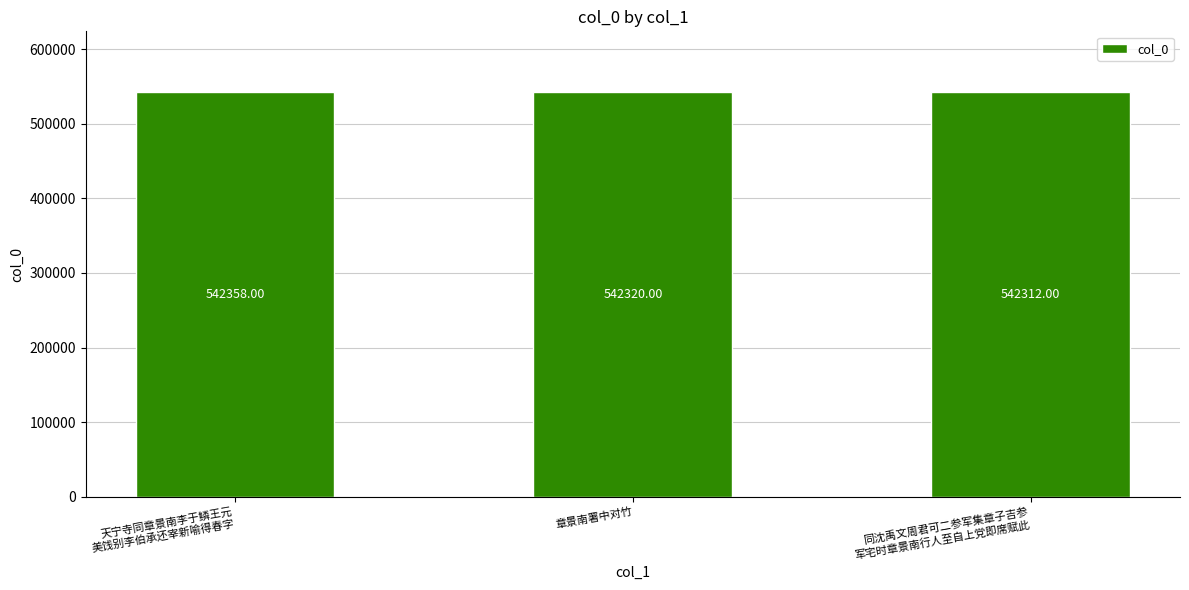

What is the label of the 2nd bar from the right?

章景南署中对竹